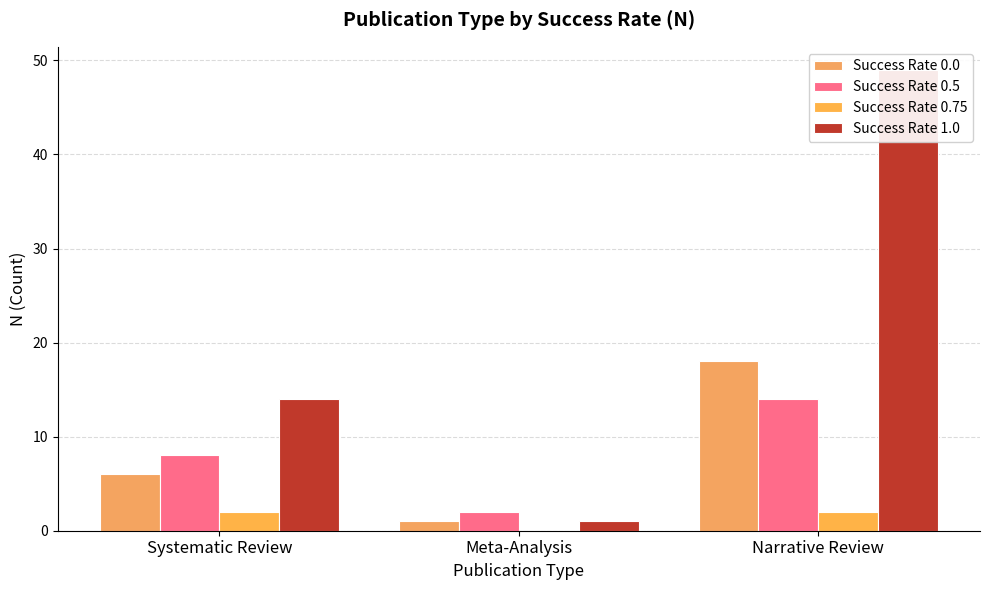

What position from the right is Systematic Review?

3